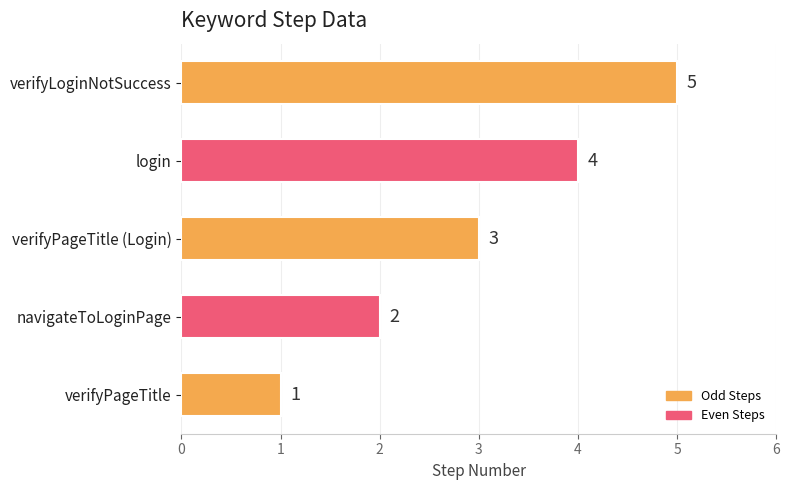

How many values are below 3?

2